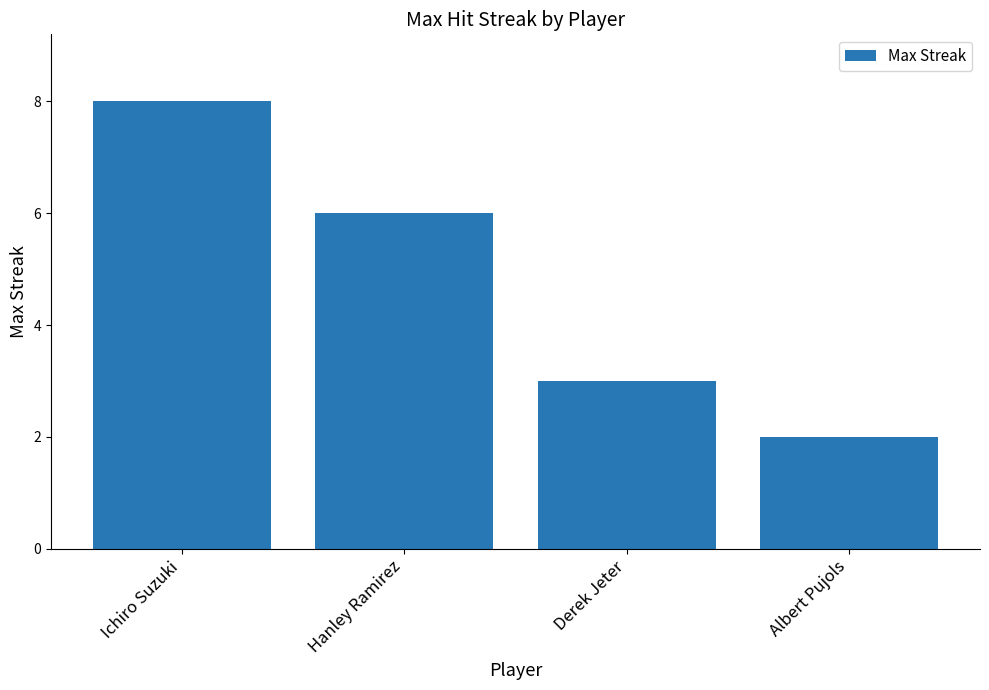

True or false: the data shows 2 at Derek Jeter.

False